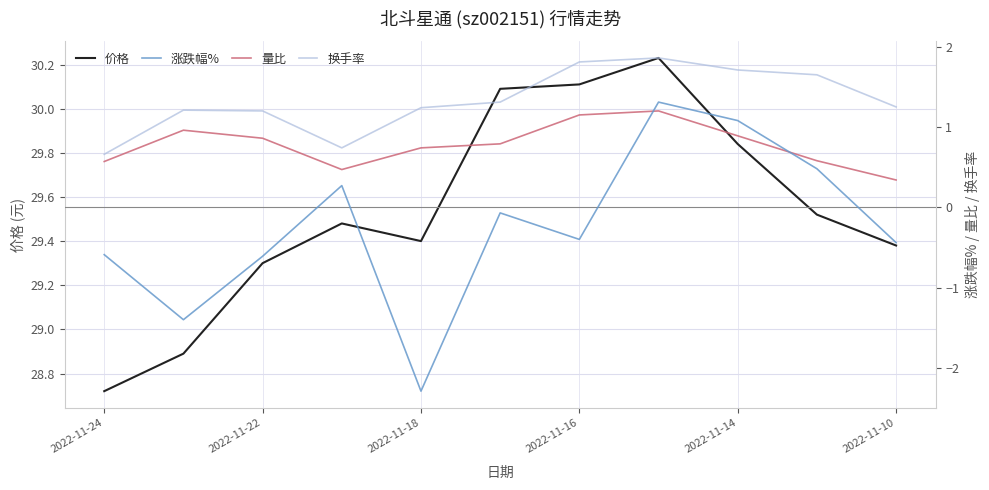

Where does the 价格 series first go above 29?

2022-11-22